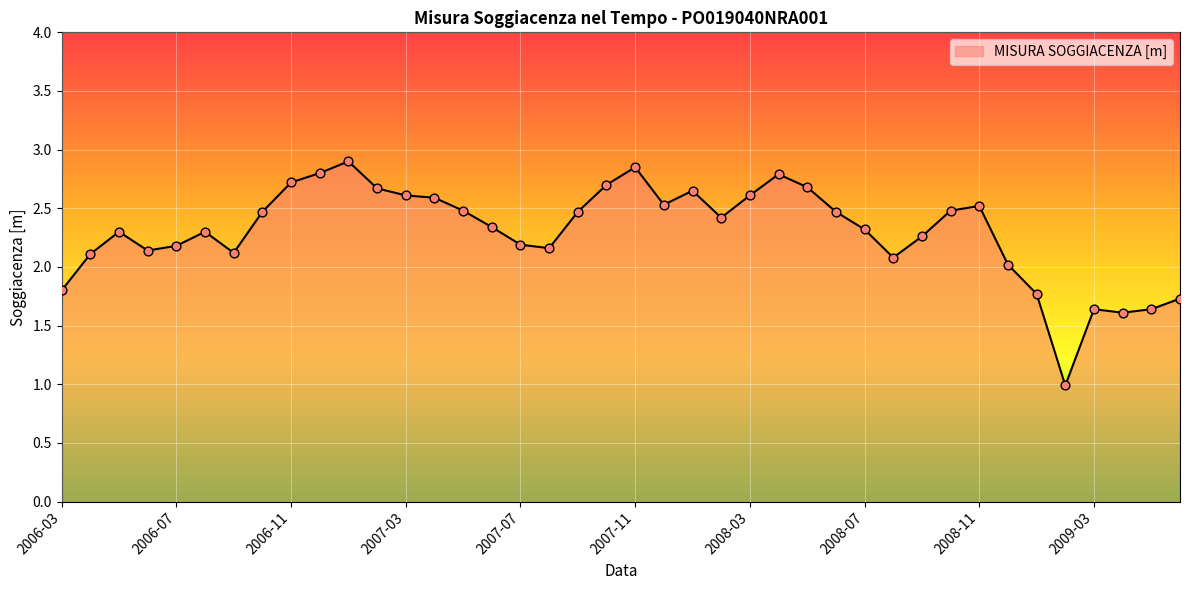

What is the minimum value shown in the chart?

1.0